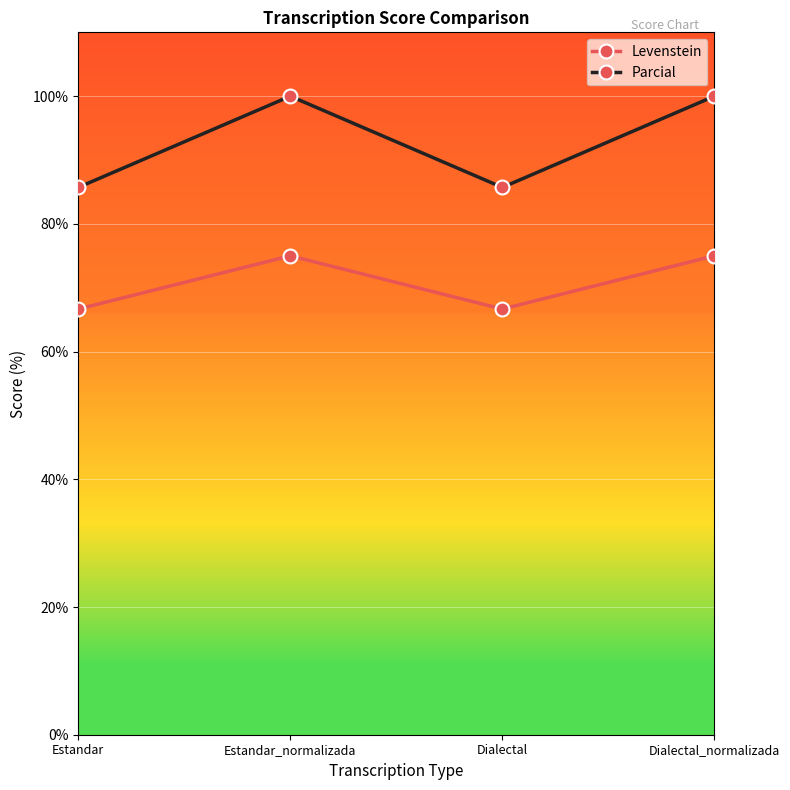

What is the difference between the maximum and minimum values in the Parcial series?

14.3